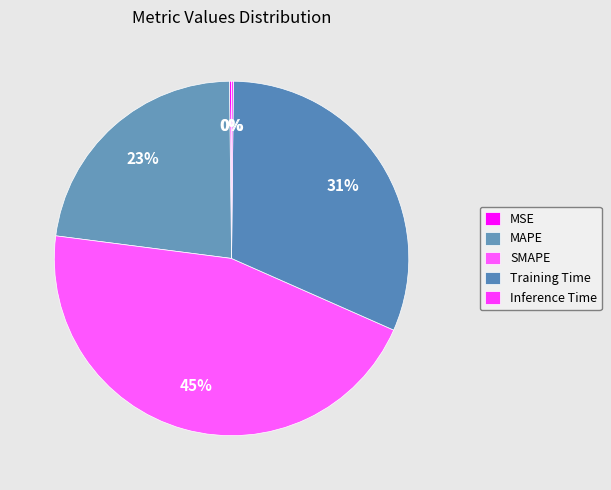

To the nearest percent, what is the difference between the largest and smallest slice percentages?

45%